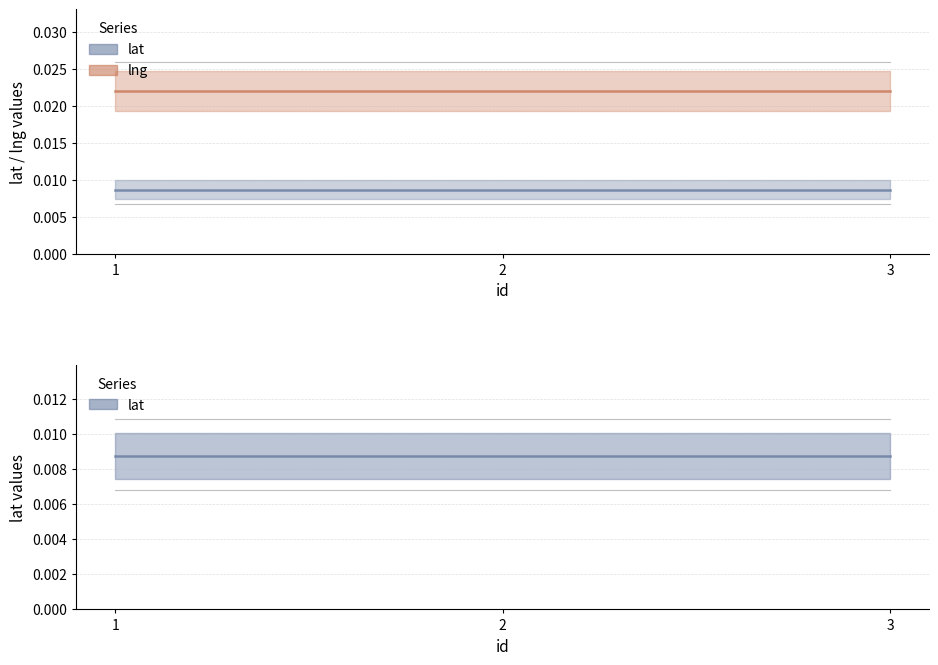

Which series has the largest range (max minus min)?

lat